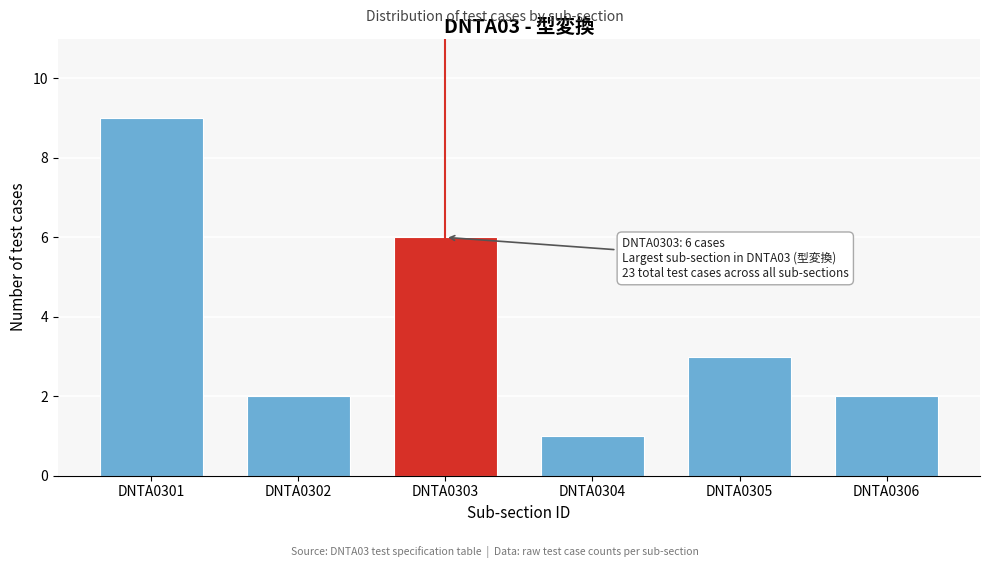

Reading left to right, transcribe all the data shown in this chart.

DNTA0301=9	DNTA0302=2	DNTA0303=6	DNTA0304=1	DNTA0305=3	DNTA0306=2